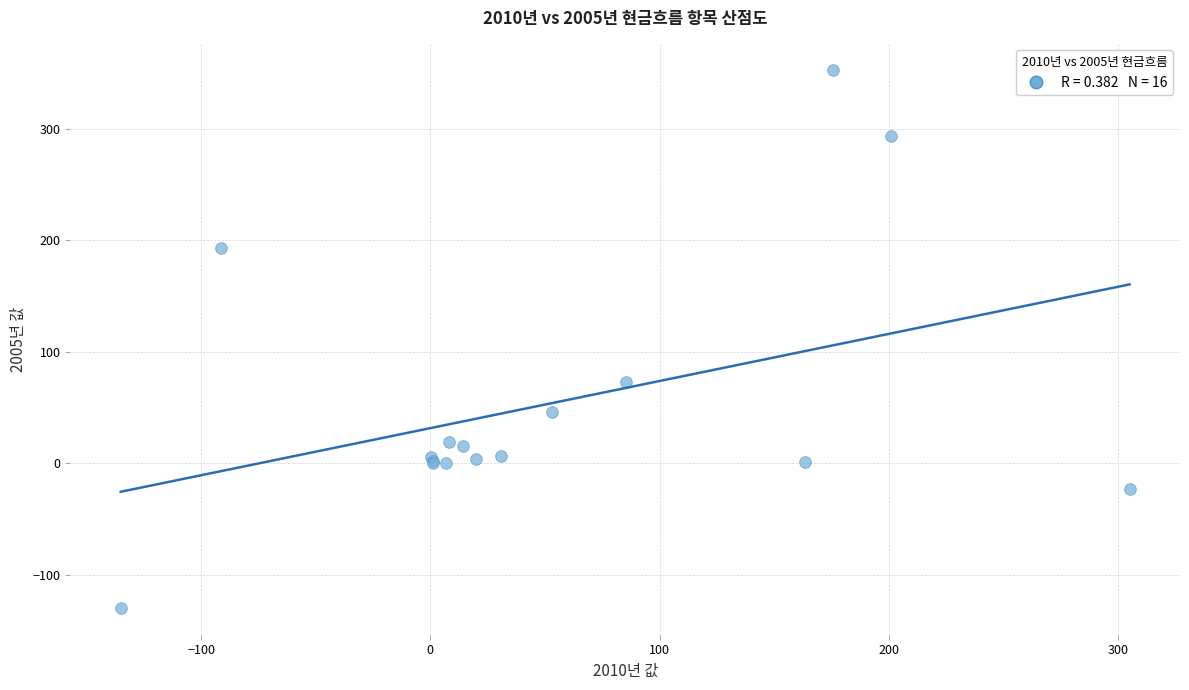

What Y value in the scatter plot is closest to 111?

73.1